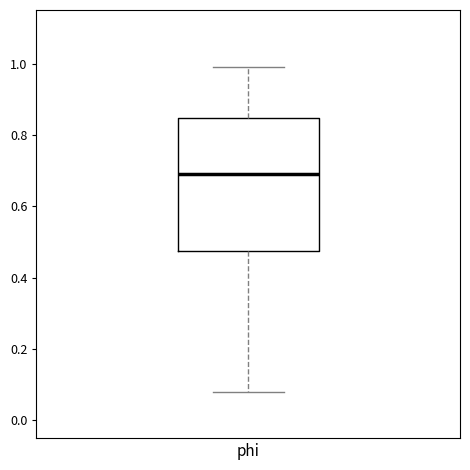

Transcribe this box plot: give where the median line is, the range the box spans, and where the two whiskers end, as read against the y-axis. The values are not printed on the chart, so give them approximately, as read against the axis.

median 0.70, box 0.48 to 0.84, whiskers 0.08 to 0.98